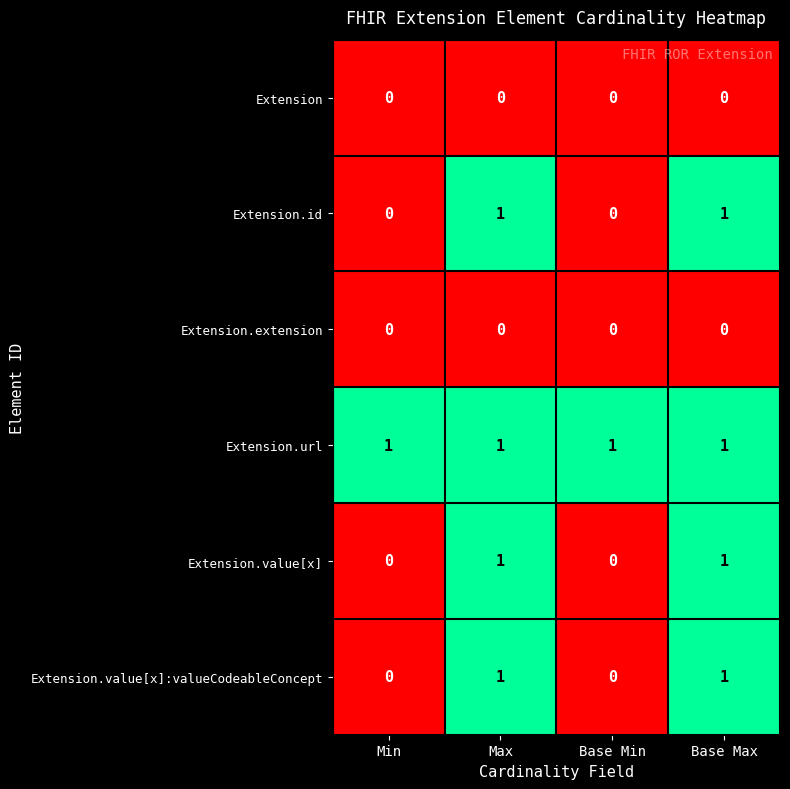

What is the greatest value displayed?

1